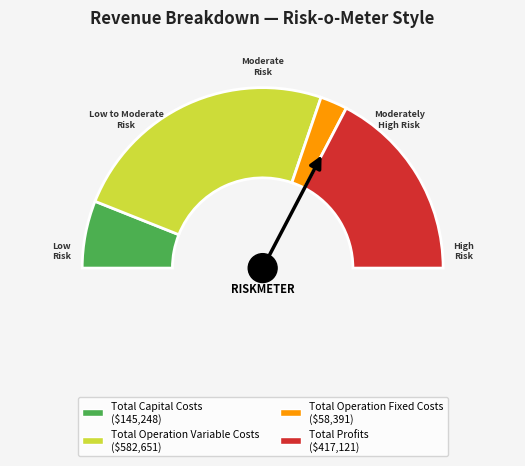

Which category has the biggest portion of the pie?

Total Operation Variable Costs